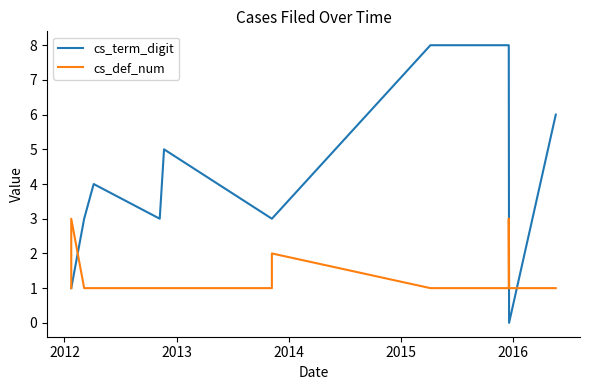

How many lines are shown in the chart?

2